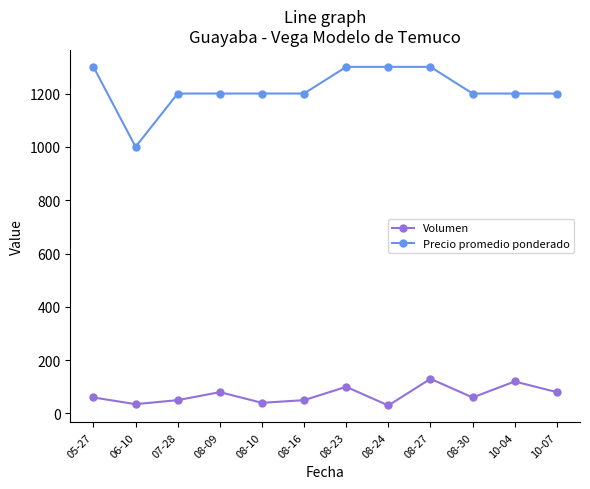

The Volumen series shows 35 at 06-10. True or false?

True